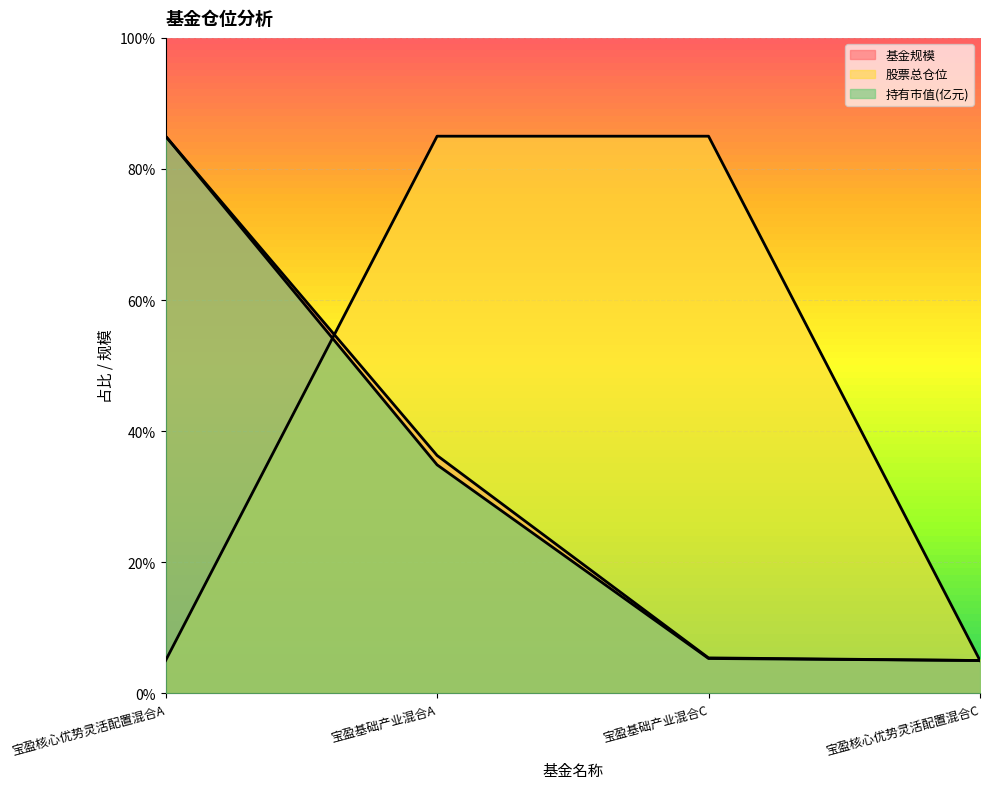

Which series has the widest spread of values?

基金规模